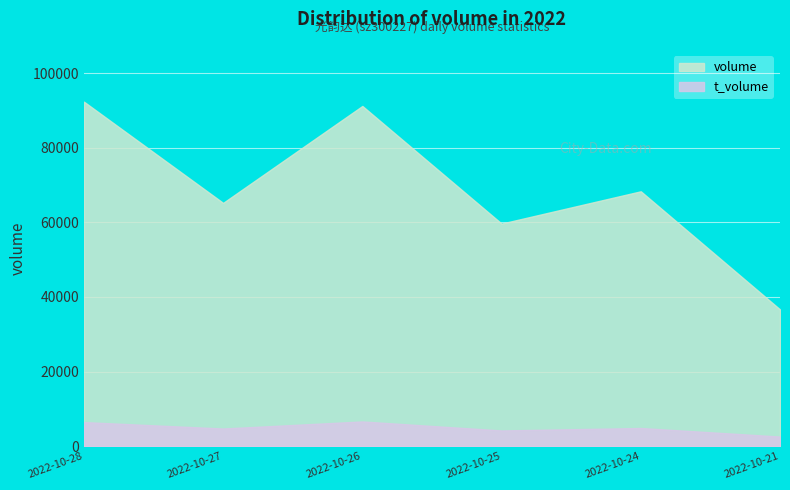

Reading left to right, what are all the values shown in this chart?

volume: 2022-10-28=92343	2022-10-27=65205	2022-10-26=91191	2022-10-25=59657	2022-10-24=68316	2022-10-21=36651
t_volume: 2022-10-28=6440	2022-10-27=4718	2022-10-26=6612	2022-10-25=4199	2022-10-24=4856	2022-10-21=2564